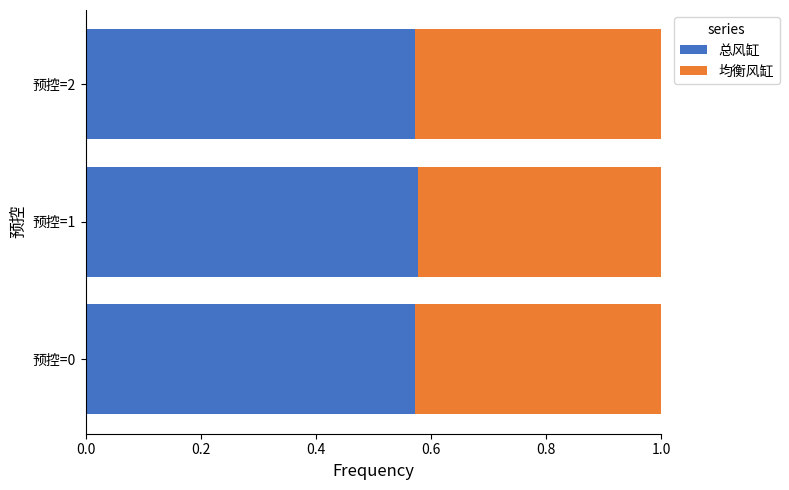

At how many categories does at least one series exceed 0?

3